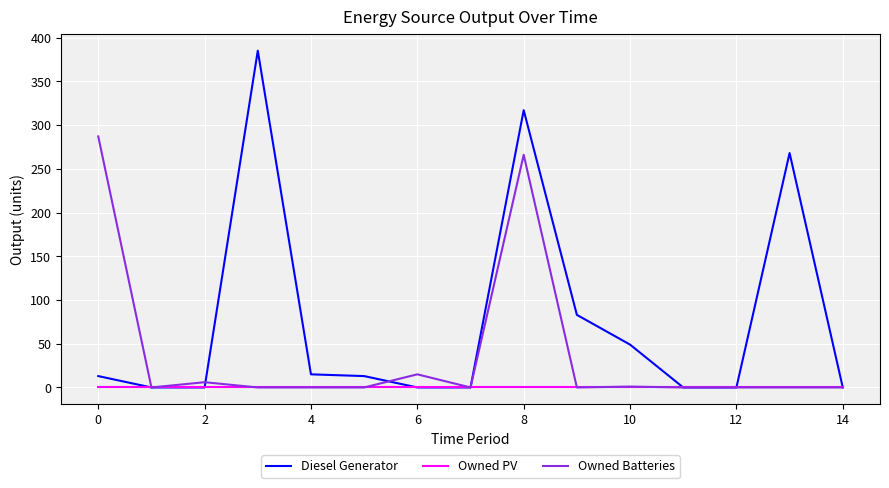

What is the highest value of the Owned Batteries series?

287